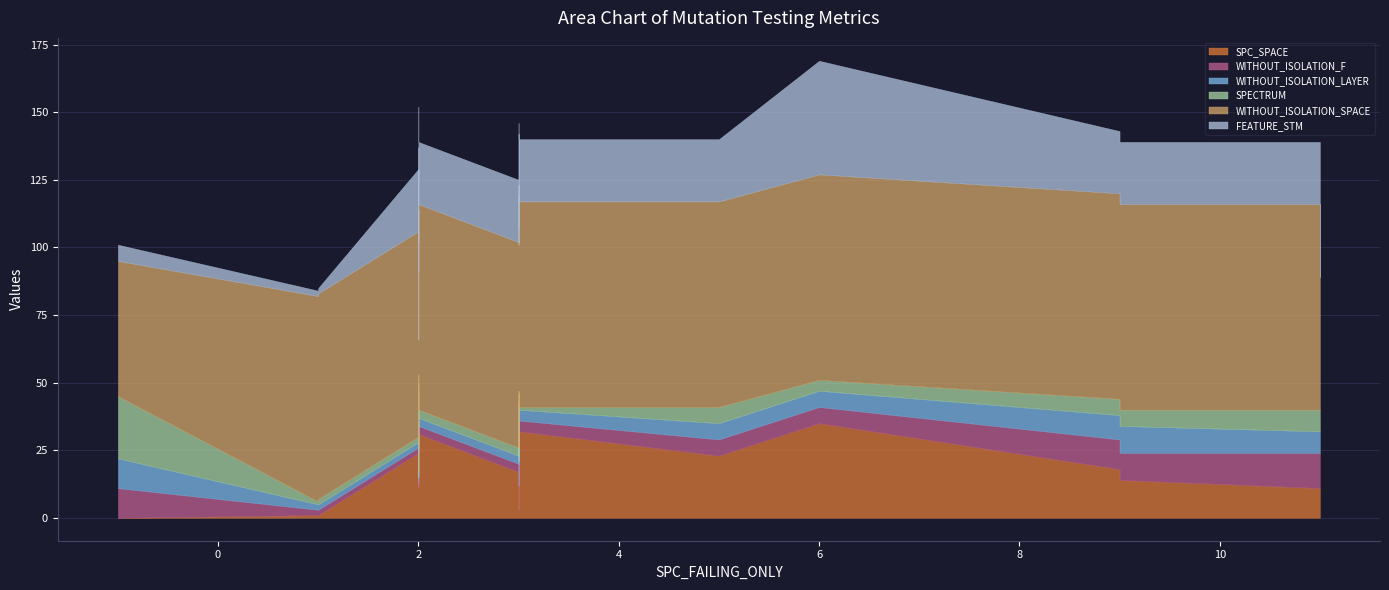

How many interior local valleys does the SPECTRUM series have?

4